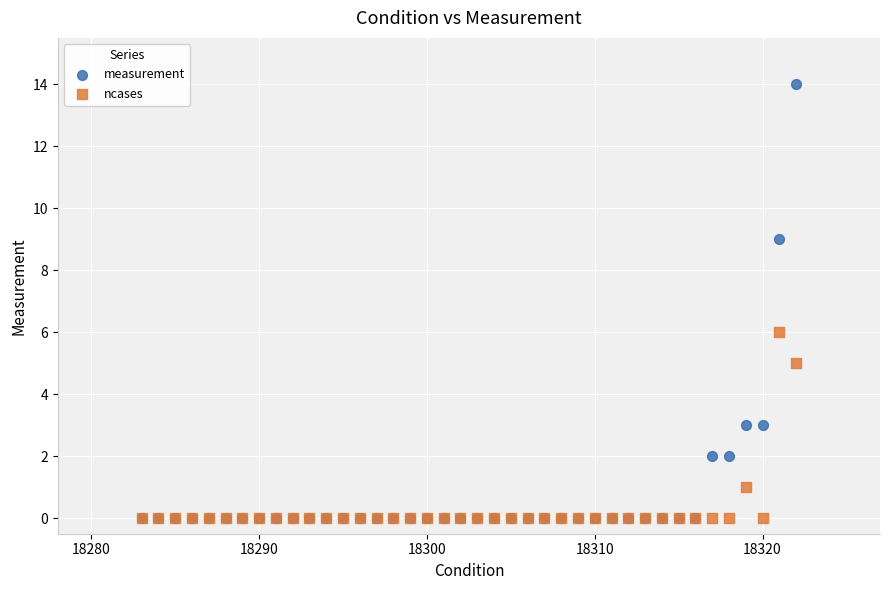

What are all the series names shown in the legend?

measurement, ncases